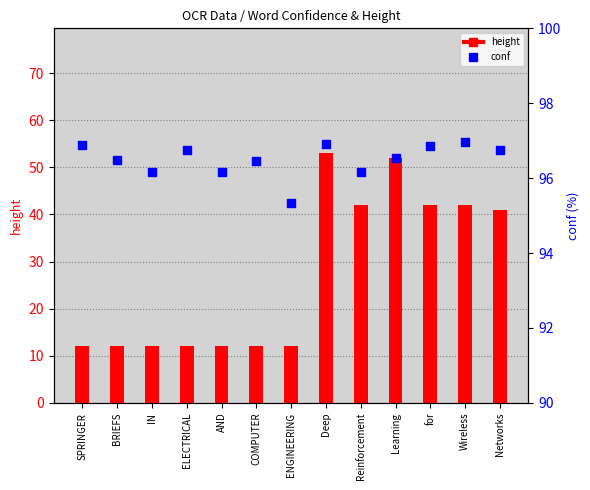

Which series reaches the minimum Y coordinate?

height